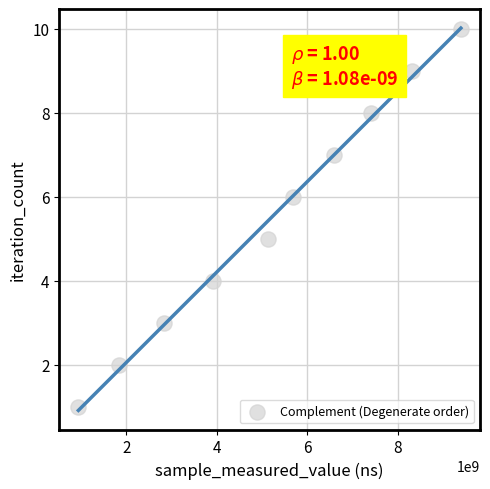

What is the average Y value?

6